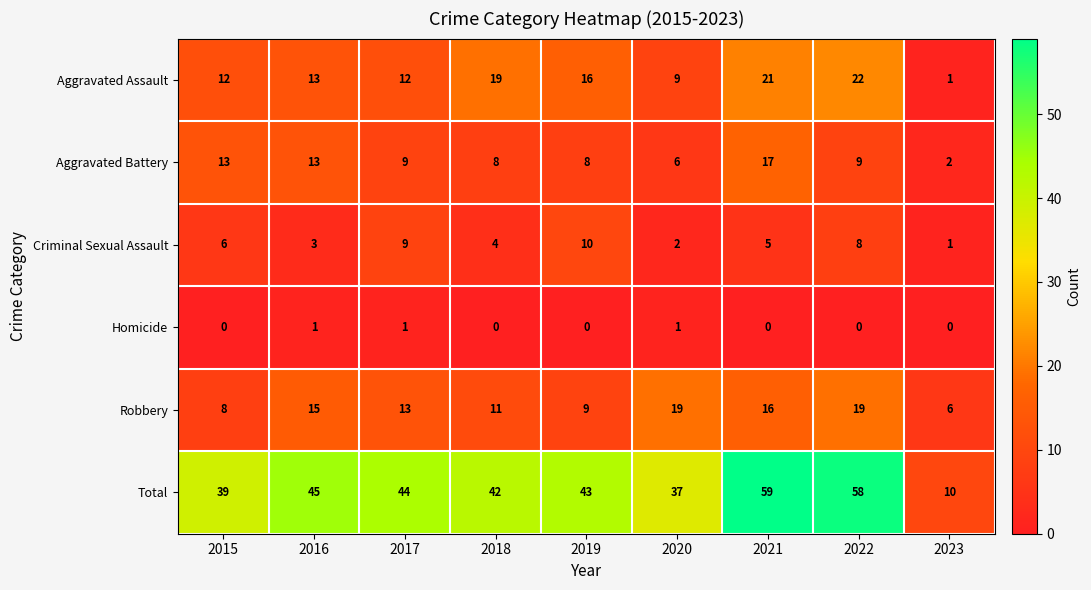

What is the difference between the Aggravated Assault values at 2020 and 2023?

8